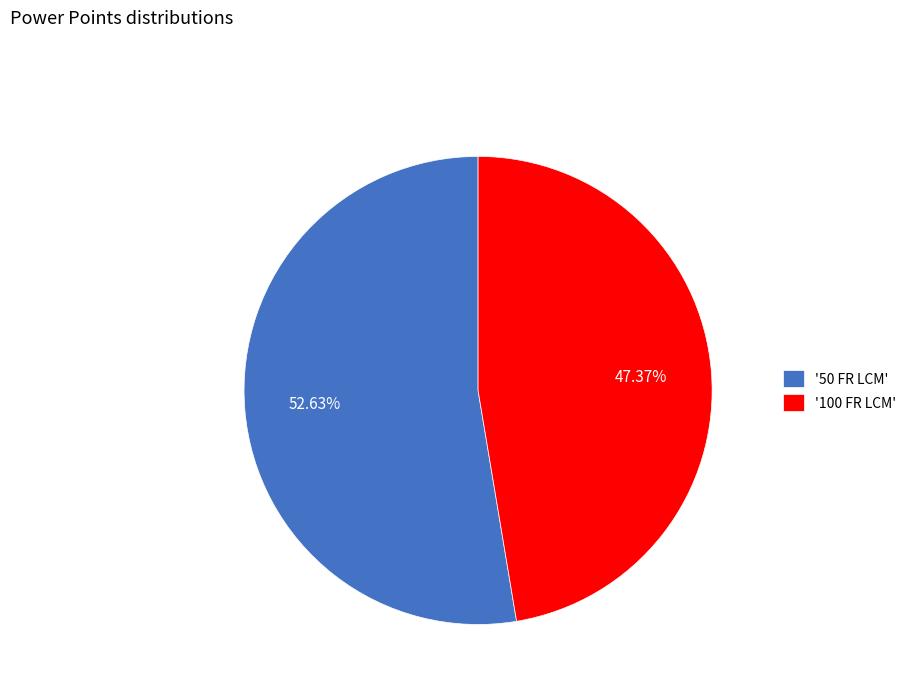

Count the number of slices in the pie.

2